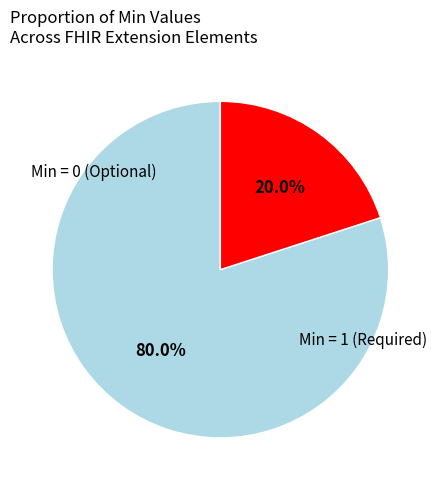

Is there a majority slice in this chart?

Yes